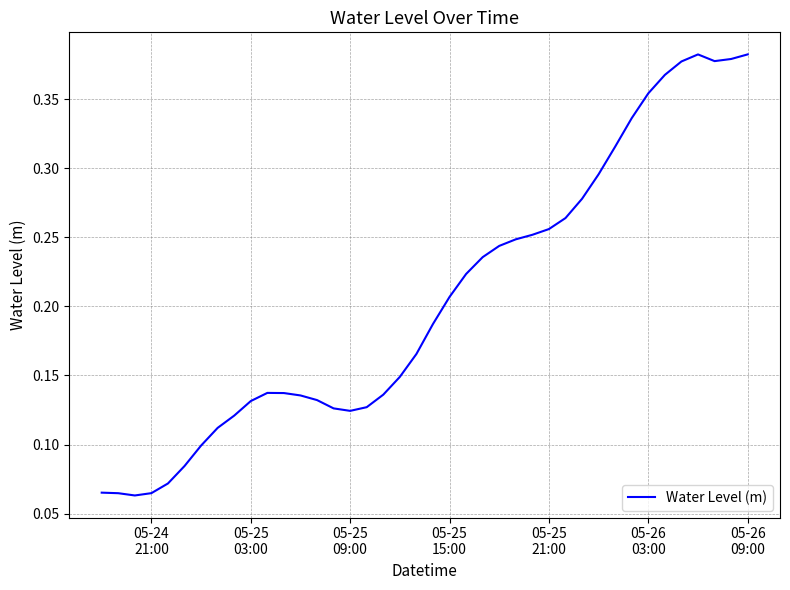

Reading left to right, list all the values displayed in this chart.

0.1	0.1	0.1	0.1	0.1	0.1	0.1	0.1	0.1	0.1	0.1	0.1	0.1	0.1	0.1	0.1	0.1	0.1	0.1	0.2	0.2	0.2	0.2	0.2	0.2	0.2	0.3	0.3	0.3	0.3	0.3	0.3	0.3	0.4	0.4	0.4	0.4	0.4	0.4	0.4